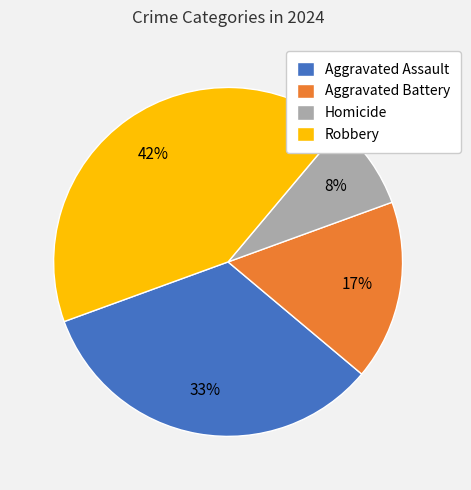

Combined, do Homicide and Aggravated Assault account for over 50%?

No